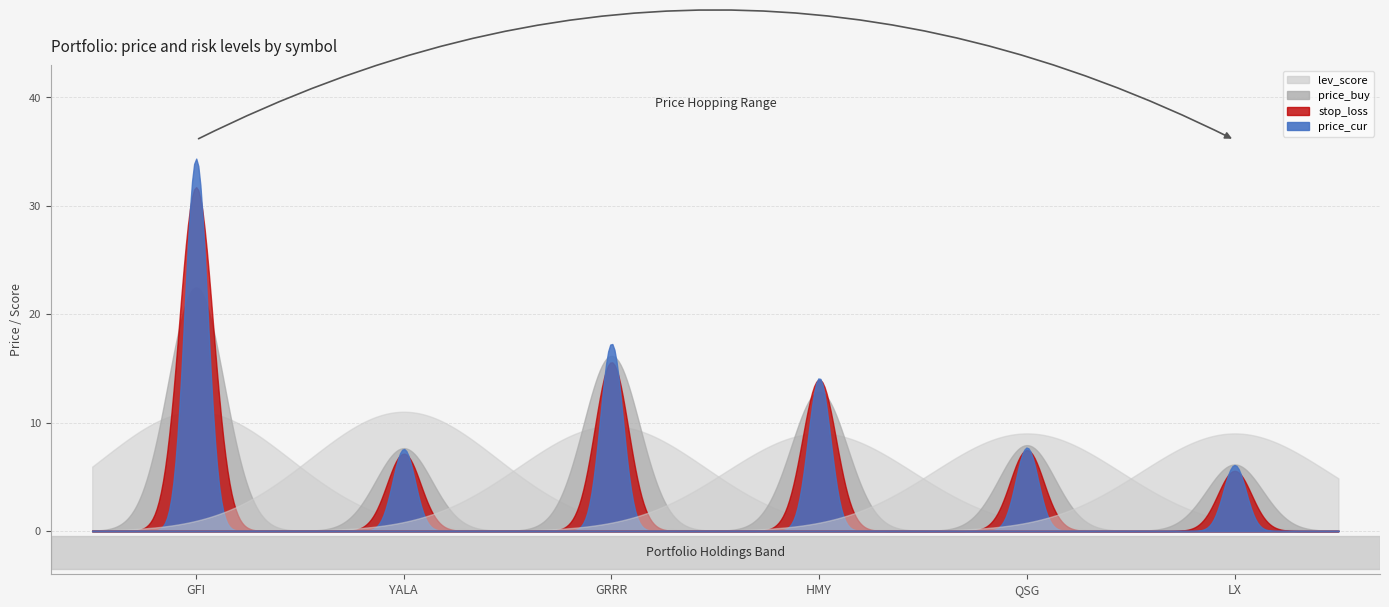

Rank the categories by price_cur value from highest to lowest.

GFI, GRRR, HMY, QSG, YALA, LX